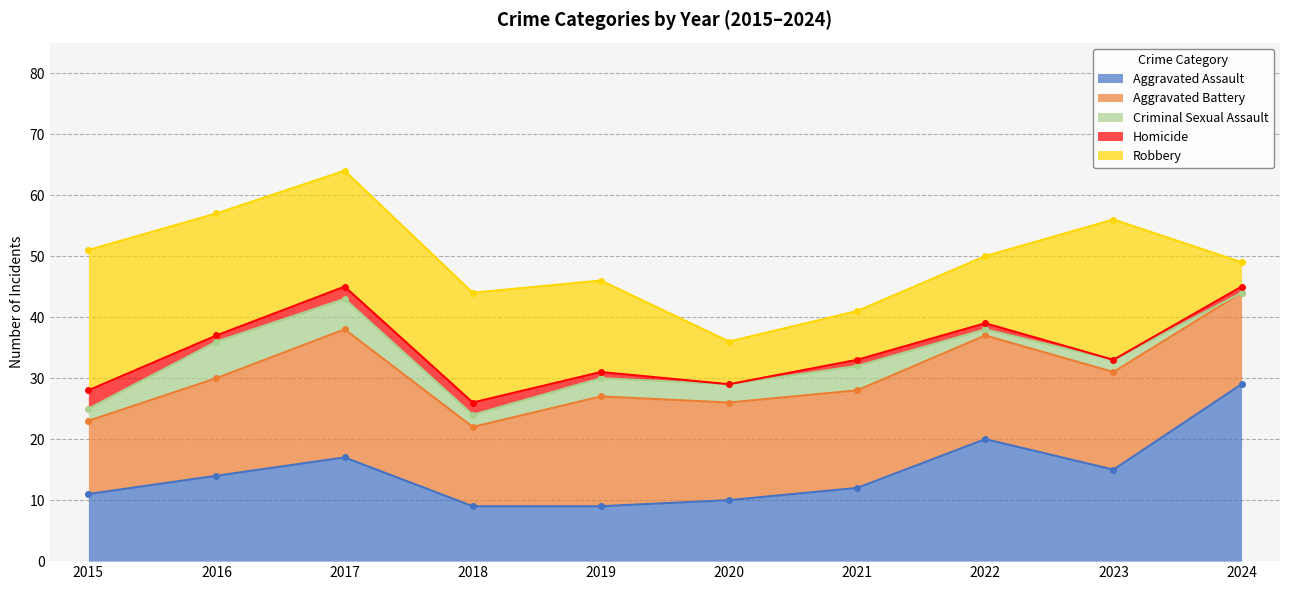

What is the sum of the Robbery values at 2017 and 2023?

42